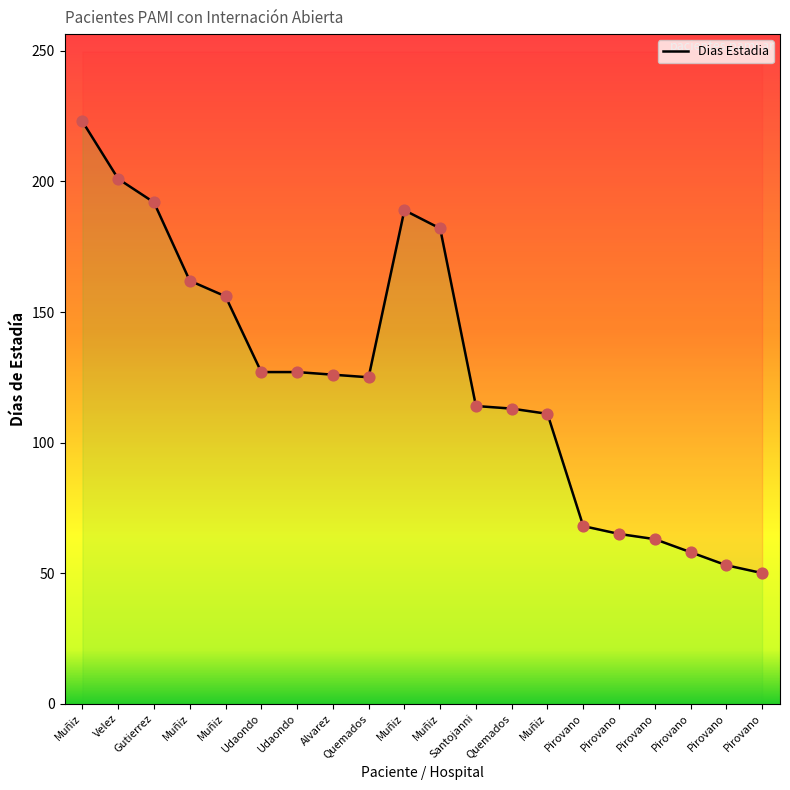

Which has a higher value, Santojanni or Pirovano?

Santojanni